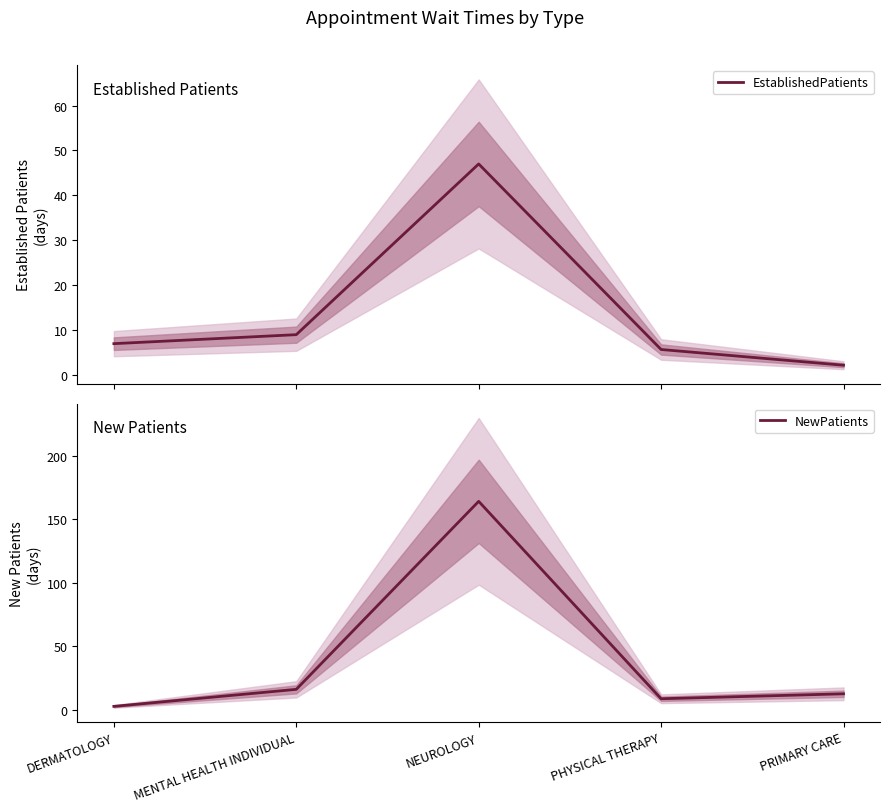

Which series has the widest spread of values?

NewPatients